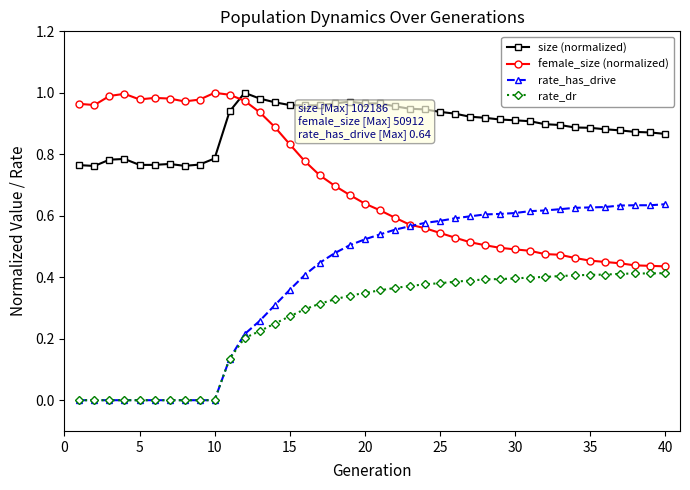

Which series has the widest spread of values?

rate_has_drive